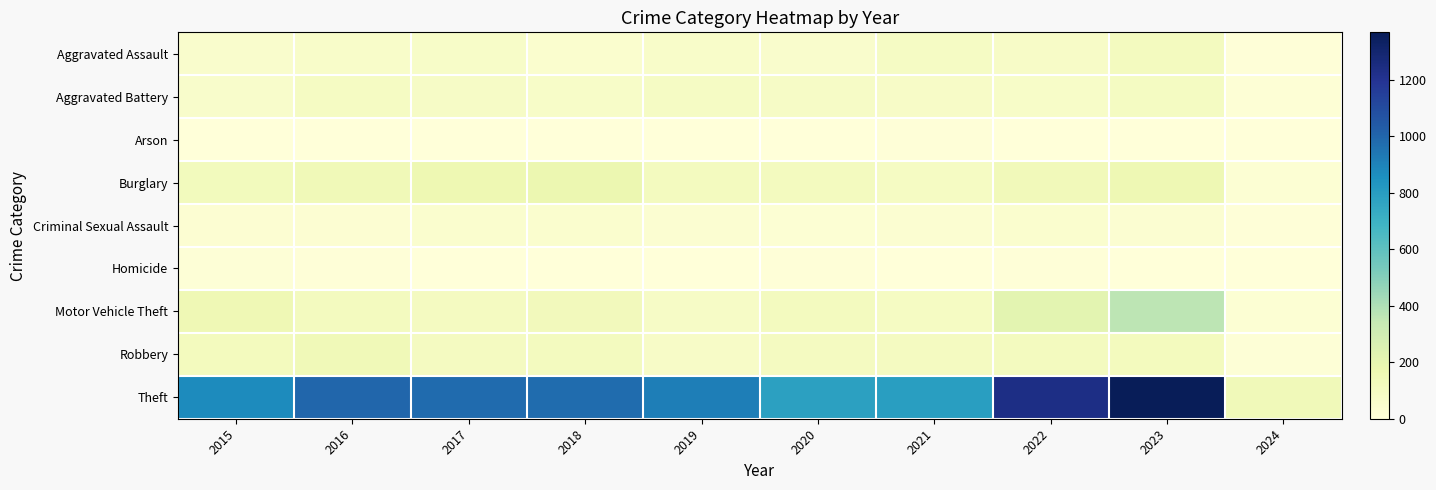

Which series has the largest total across all categories?

Theft